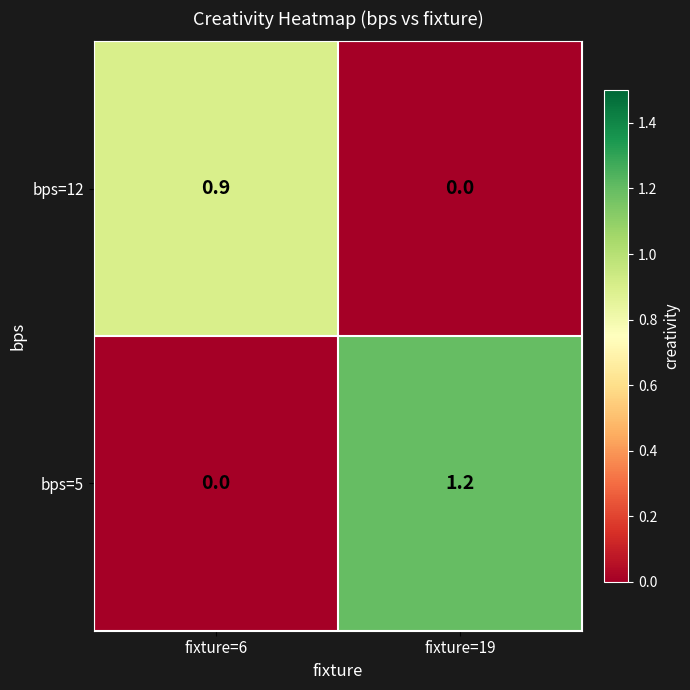

List the series in order of their peak value, lowest first.

bps=12, bps=5